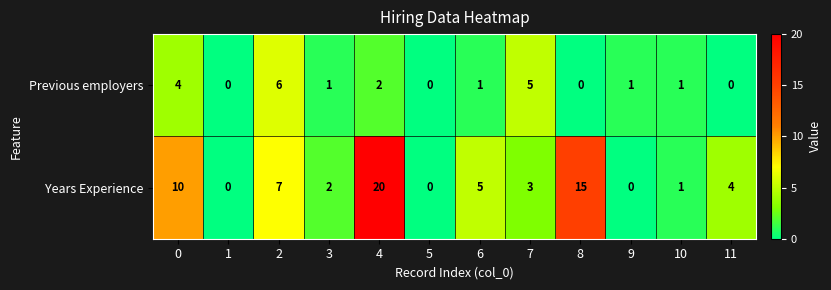

What is the difference between the maximum and minimum values in the Years Experience series?

20